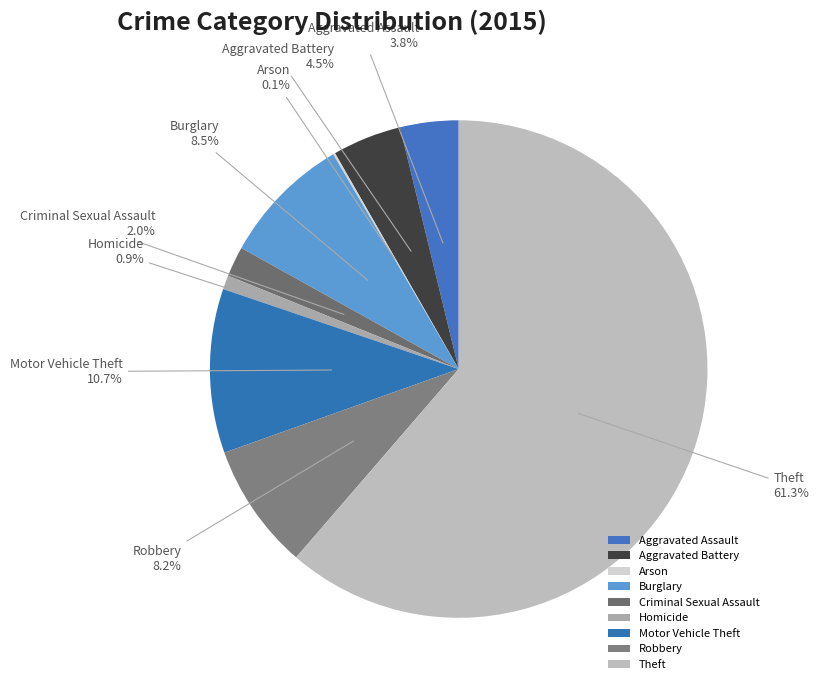

Which has a higher value, Criminal Sexual Assault or Motor Vehicle Theft?

Motor Vehicle Theft